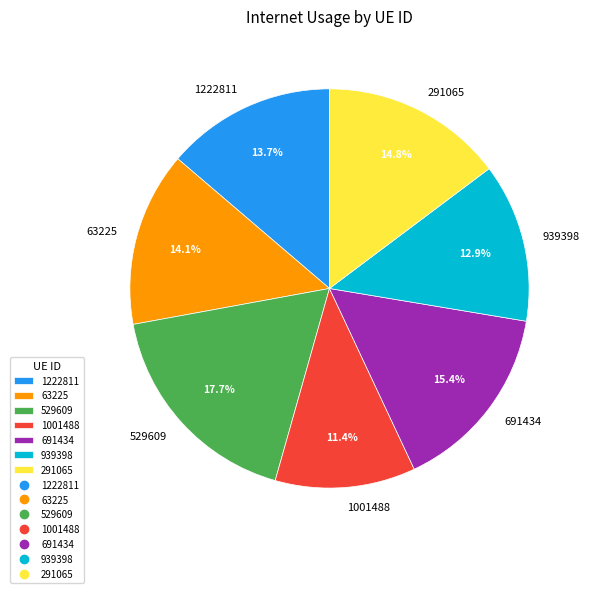

To the nearest percent, what is the average slice percentage?

14%